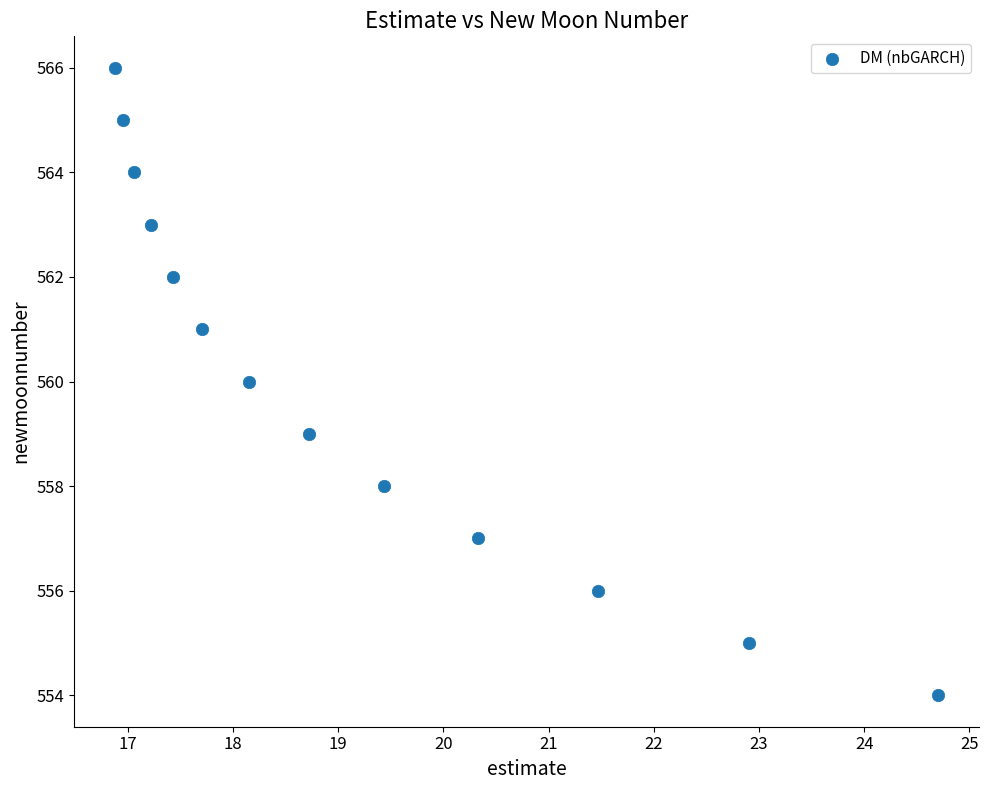

What is the range of Y values (max minus min)?

12